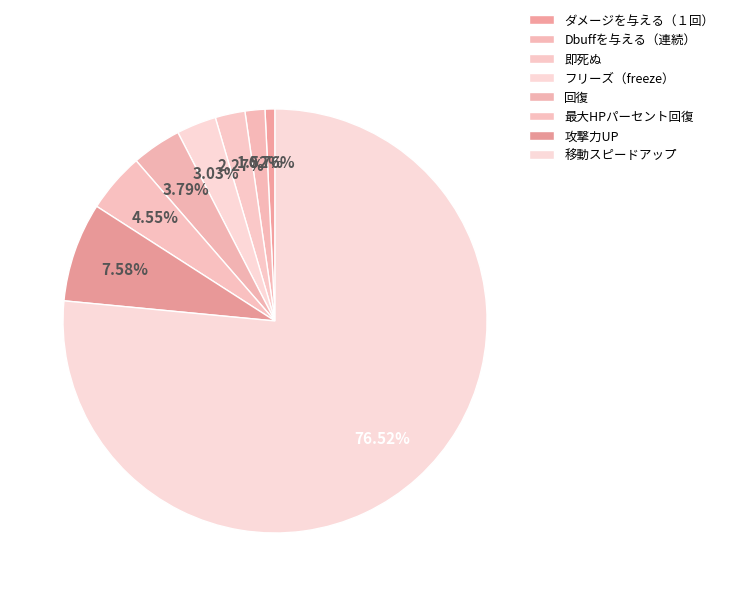

The ダメージを与える（１回） slice represents 1% of the pie. True or false?

True